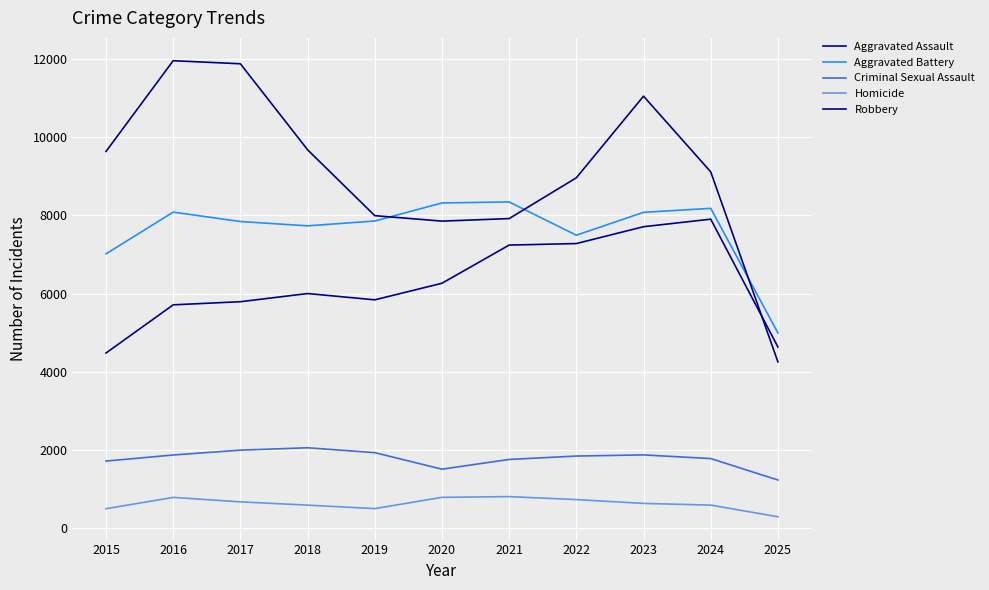

What value does the Criminal Sexual Assault series have at 2022, to the nearest 10?

1840